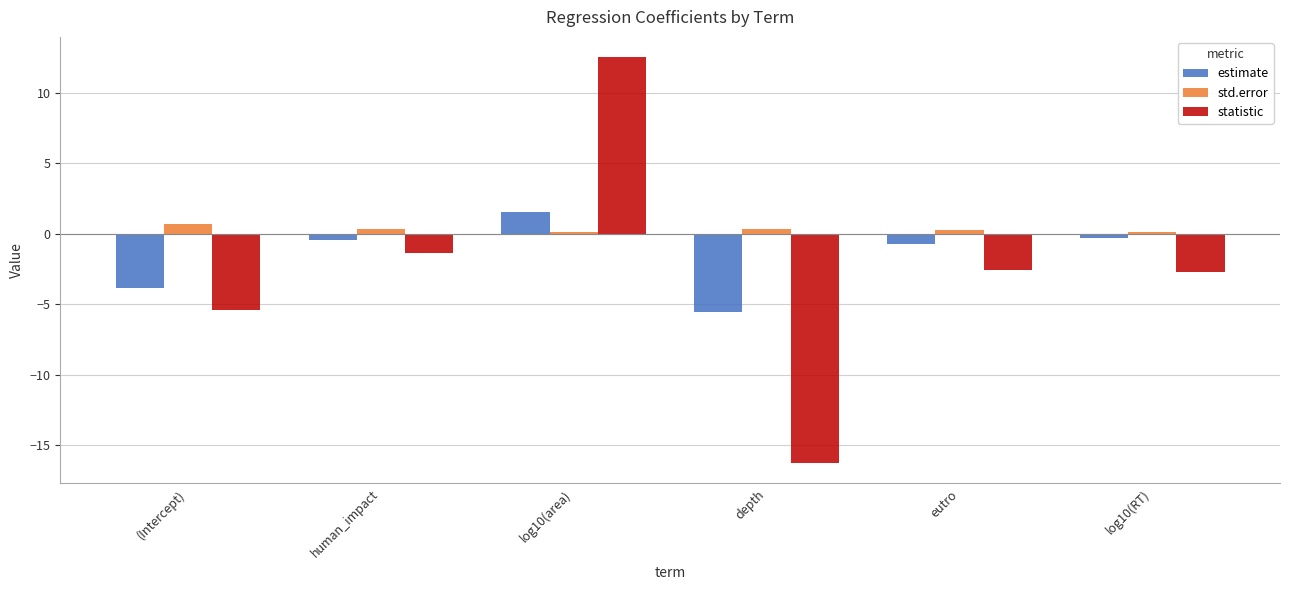

Are the bars horizontal?

No